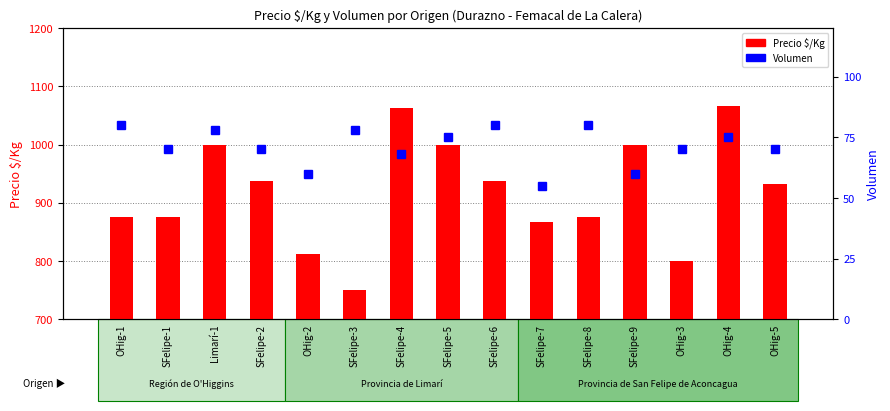

Where does the Precio $/Kg series first go above 933?

Limarí-1